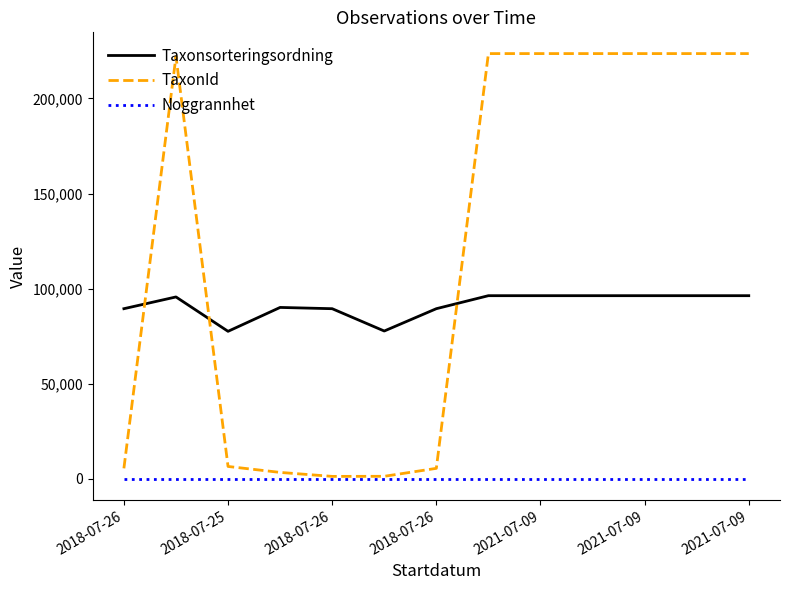

List the series in order of their overall mean, highest first.

TaxonId, Taxonsorteringsordning, Noggrannhet